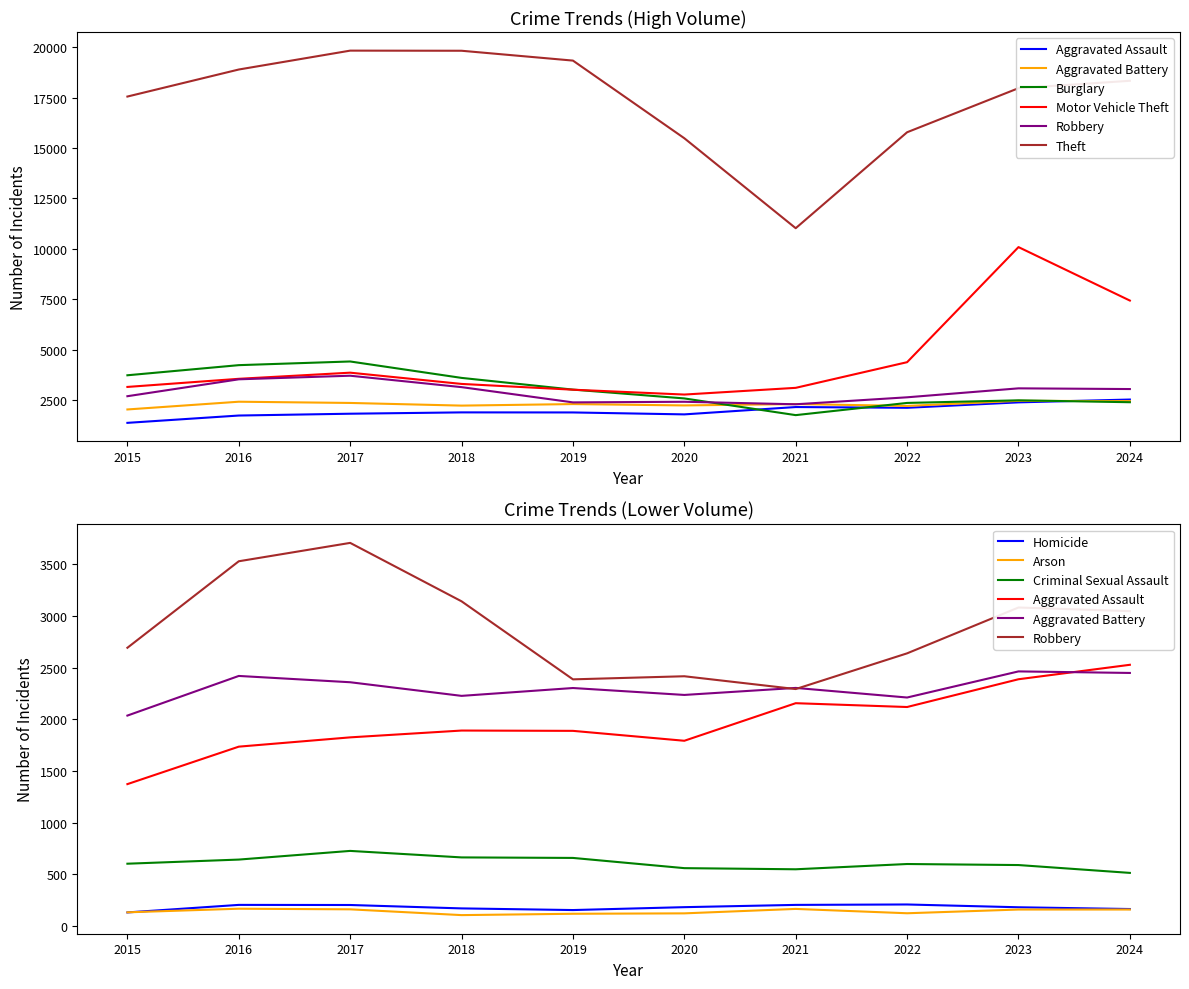

Rank the series by their maximum value, from highest to lowest.

Theft, Motor Vehicle Theft, Burglary, Robbery, Aggravated Assault, Aggravated Battery